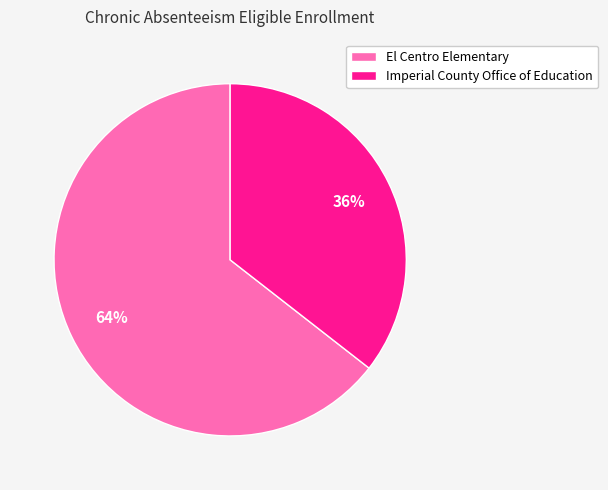

What is the largest slice in the pie chart?

El Centro Elementary